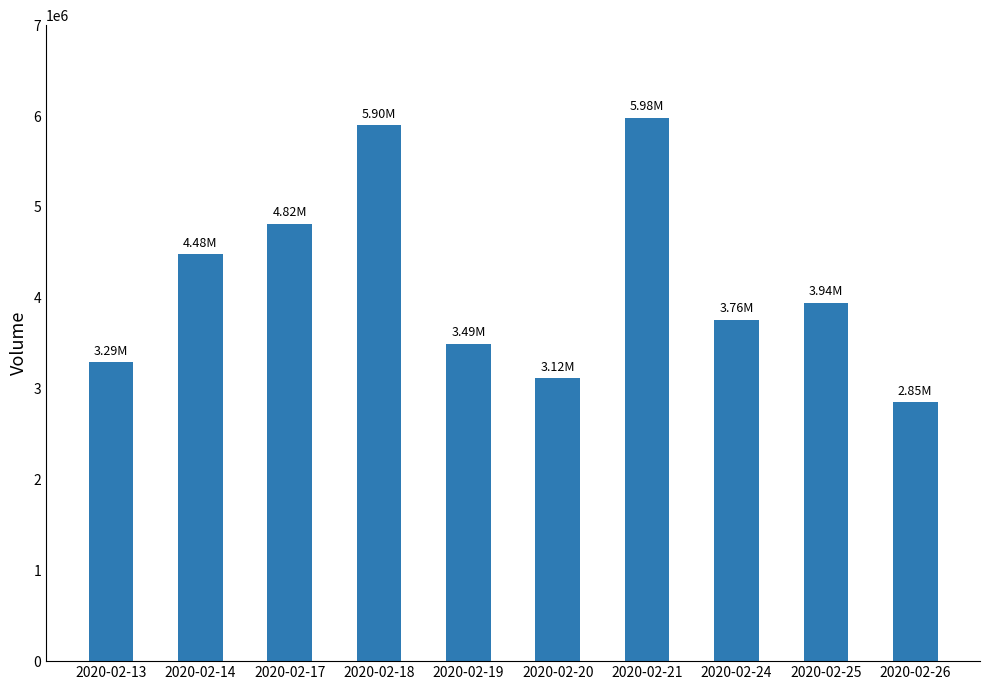

List the labels in order of value, largest first.

2020-02-21, 2020-02-18, 2020-02-17, 2020-02-14, 2020-02-25, 2020-02-24, 2020-02-19, 2020-02-13, 2020-02-20, 2020-02-26